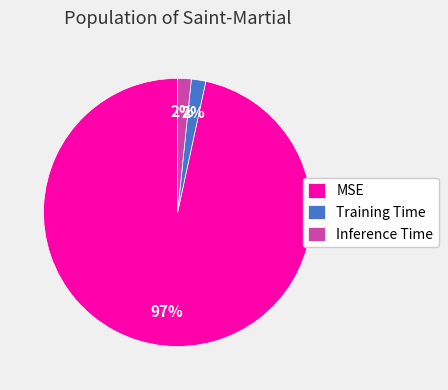

Combined, do Training Time and MSE account for over 50%?

Yes